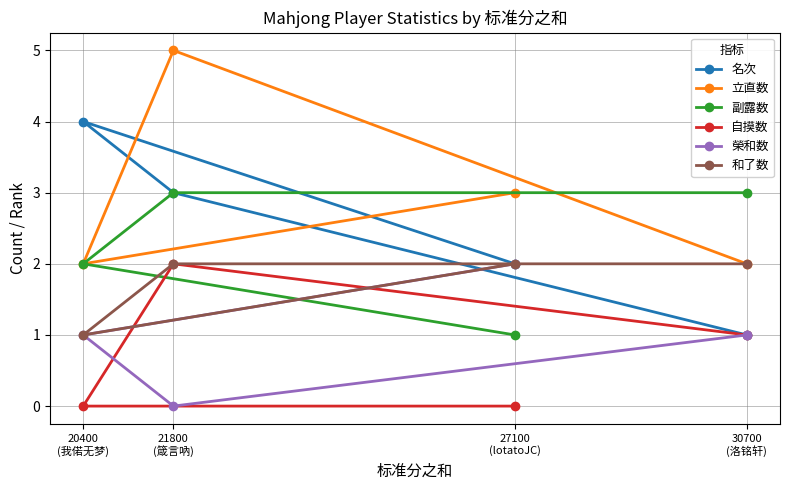

Reading left to right, list all the values displayed in this chart.

名次: 20400
(我偌无梦)=4	21800
(箴言吶)=3	27100
(lotatoJC)=2	30700
(洛铭轩)=1
立直数: 20400
(我偌无梦)=2	21800
(箴言吶)=5	27100
(lotatoJC)=3	30700
(洛铭轩)=2
副露数: 20400
(我偌无梦)=2	21800
(箴言吶)=3	27100
(lotatoJC)=1	30700
(洛铭轩)=3
自摸数: 20400
(我偌无梦)=0	21800
(箴言吶)=2	27100
(lotatoJC)=0	30700
(洛铭轩)=1
榮和数: 20400
(我偌无梦)=1	21800
(箴言吶)=0	27100
(lotatoJC)=2	30700
(洛铭轩)=1
和了数: 20400
(我偌无梦)=1	21800
(箴言吶)=2	27100
(lotatoJC)=2	30700
(洛铭轩)=2